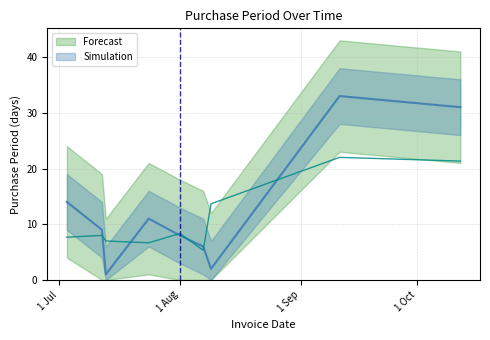

True or false: the data shows 11 at 2017-07-24.

True